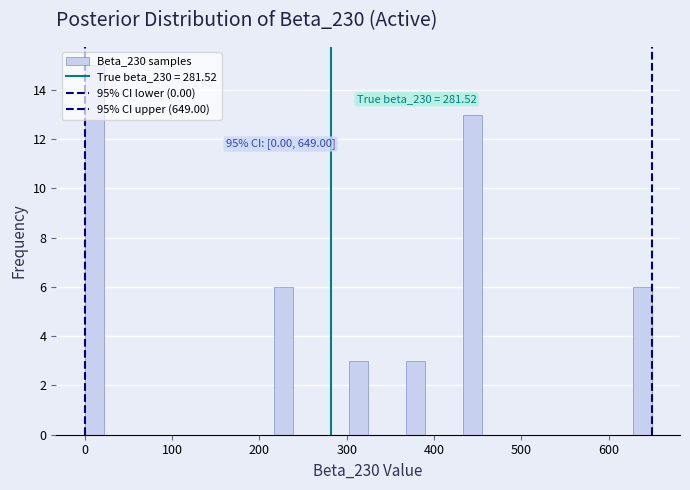

Around what value on the x-axis is the tallest bar? Give the approximate position of its centre, as read against the axis.

10